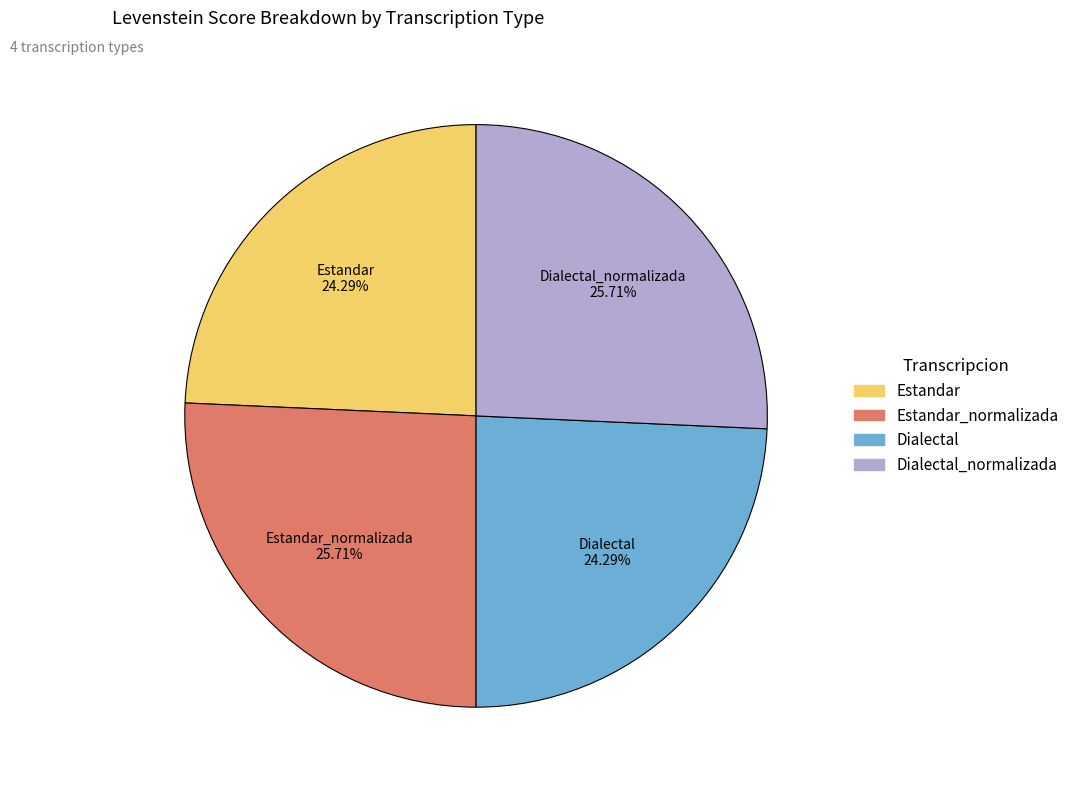

To the nearest percent, what is the difference between the largest and smallest slice percentages?

1%